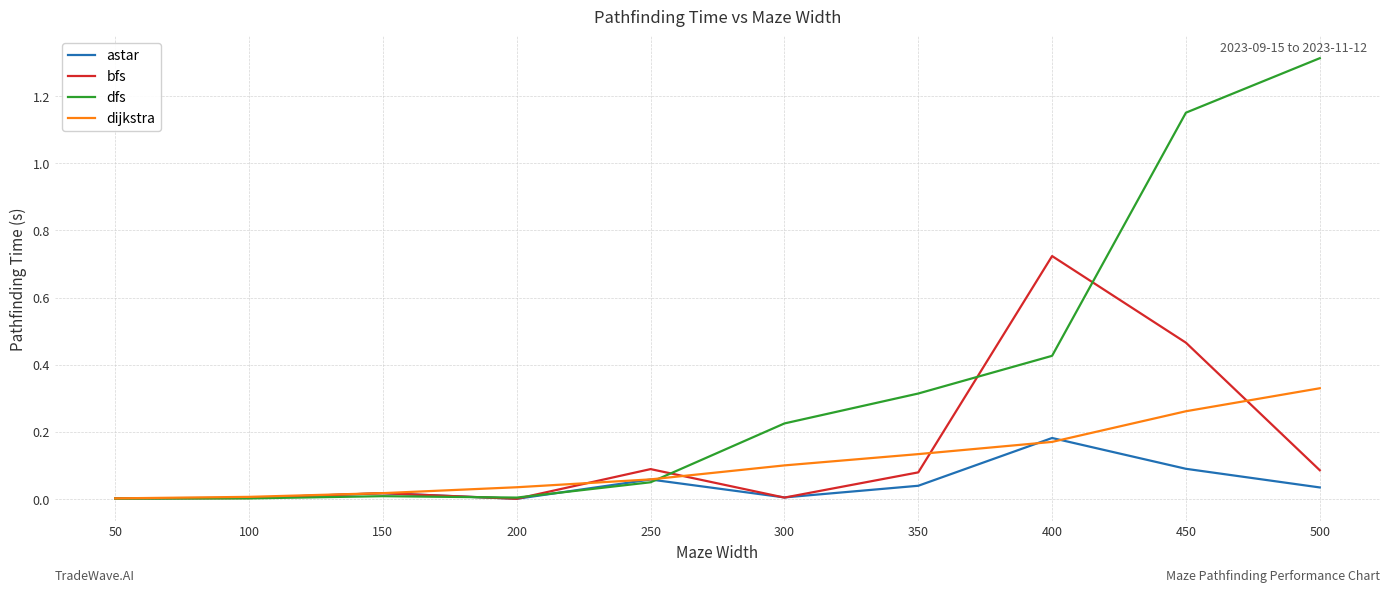

List the series in order of their peak value, highest first.

dfs, bfs, dijkstra, astar